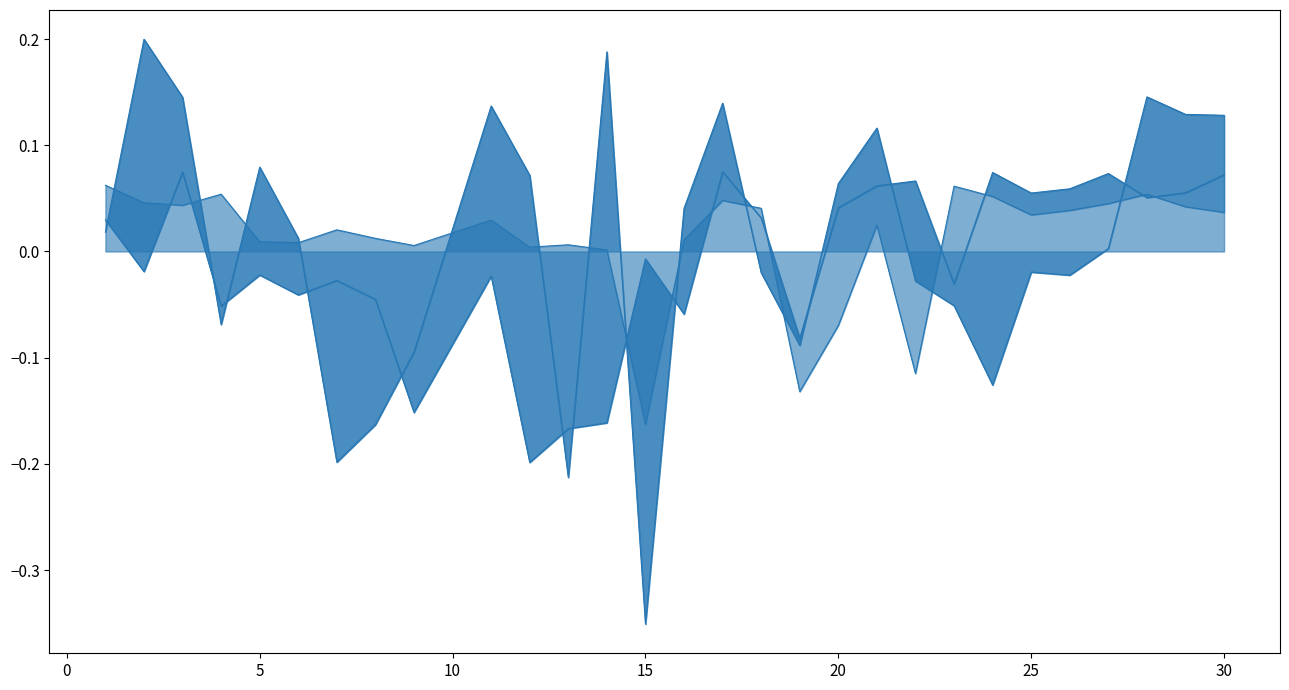

Reading left to right, transcribe all the data shown in this chart.

ela_distr.number_of_peaks: 0.1	0.0	0.0	0.1	0.0	0.0	0.0	0.0	0.0	0.0	0.0	0.0	0.0	-0.2	0.0	0.0	0.0	-0.1	-0.1	0.0	-0.1	0.1	0.1	0.0	0.0	0.0	0.1	0.0	0.0
ela_distr.skewness: 0.0	-0.0	0.1	-0.1	-0.0	-0.0	-0.0	-0.0	-0.2	-0.0	-0.2	-0.2	-0.2	-0.0	-0.1	0.1	0.0	-0.1	0.0	0.1	0.1	-0.0	0.1	0.1	0.1	0.1	0.1	0.1	0.1
disp.ratio_mean_10: 0.0	0.2	0.1	-0.1	0.1	0.0	-0.2	-0.2	-0.1	0.1	0.1	-0.2	0.2	-0.4	0.0	0.1	-0.0	-0.1	0.1	0.1	-0.0	-0.1	-0.1	-0.0	-0.0	0.0	0.1	0.1	0.1